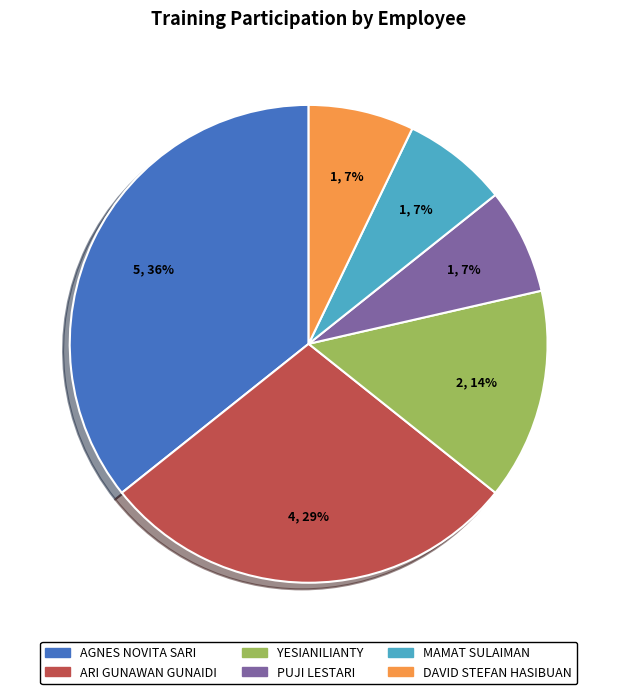

Which has a higher value, MAMAT SULAIMAN or AGNES NOVITA SARI?

AGNES NOVITA SARI